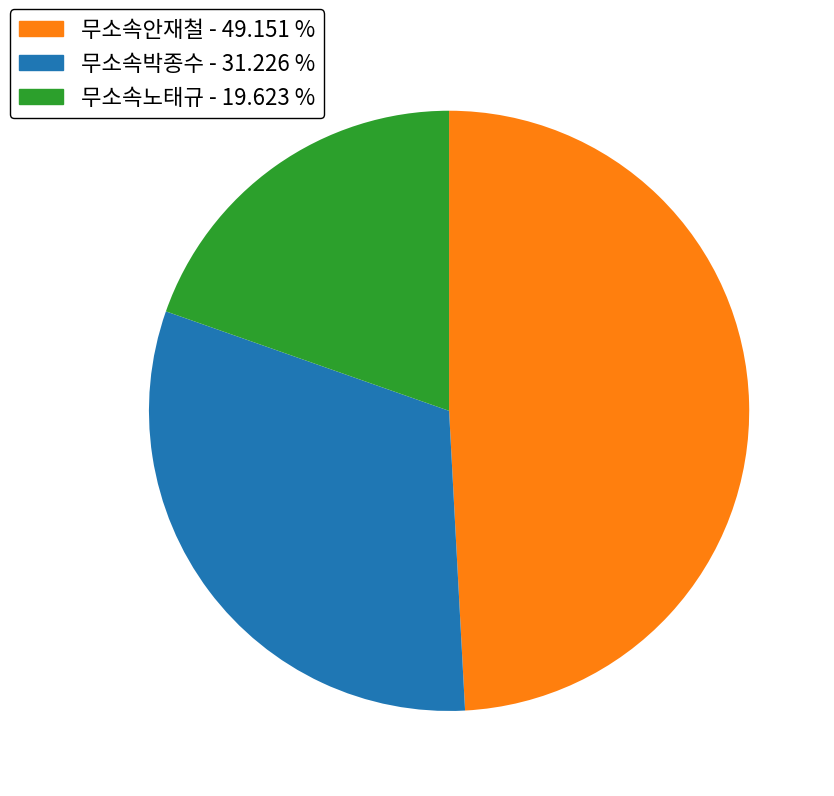

The 무소속박종수 slice represents 31% of the pie. True or false?

True